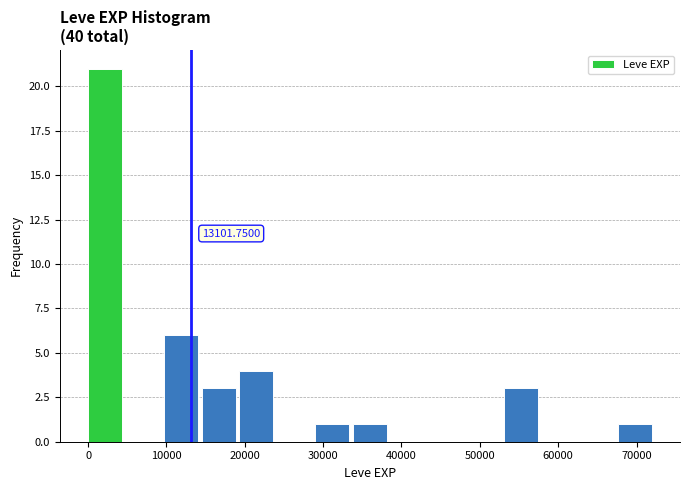

Which range on the x-axis has the tallest bar?

0 to 5000